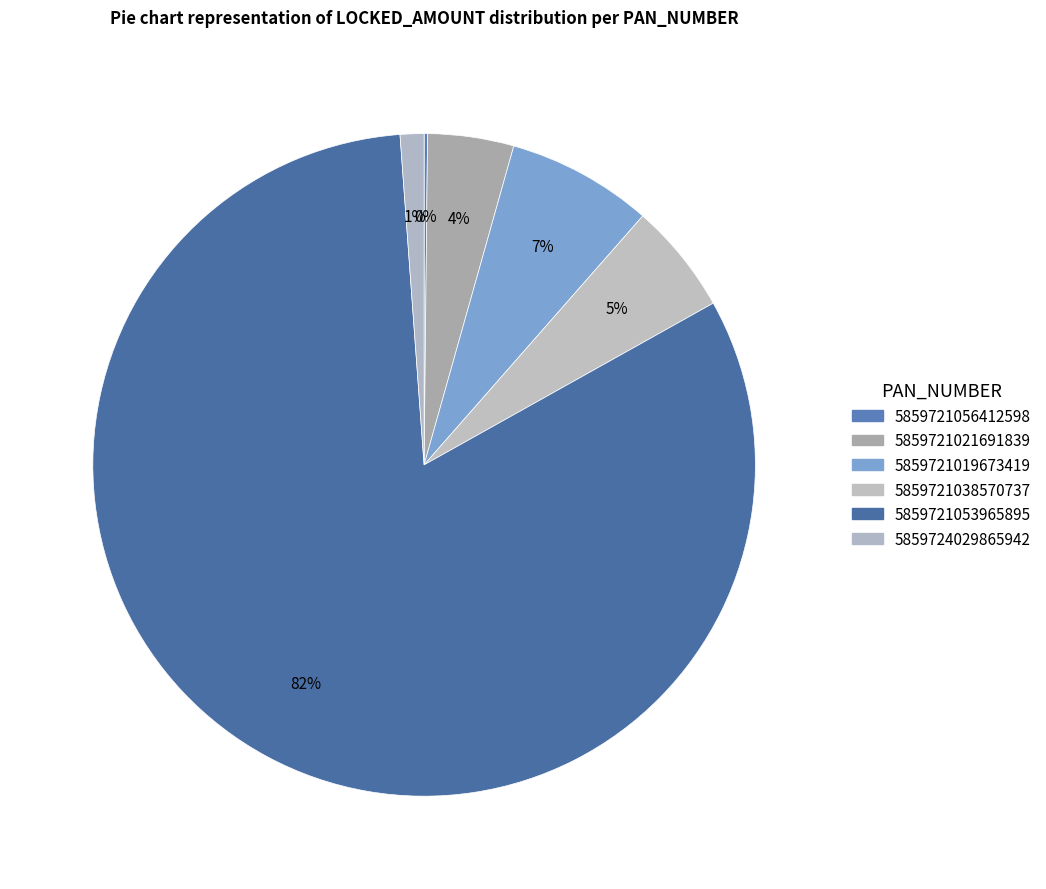

What is the total percentage of 5859721021691839 and 5859724029865942?

5.4%